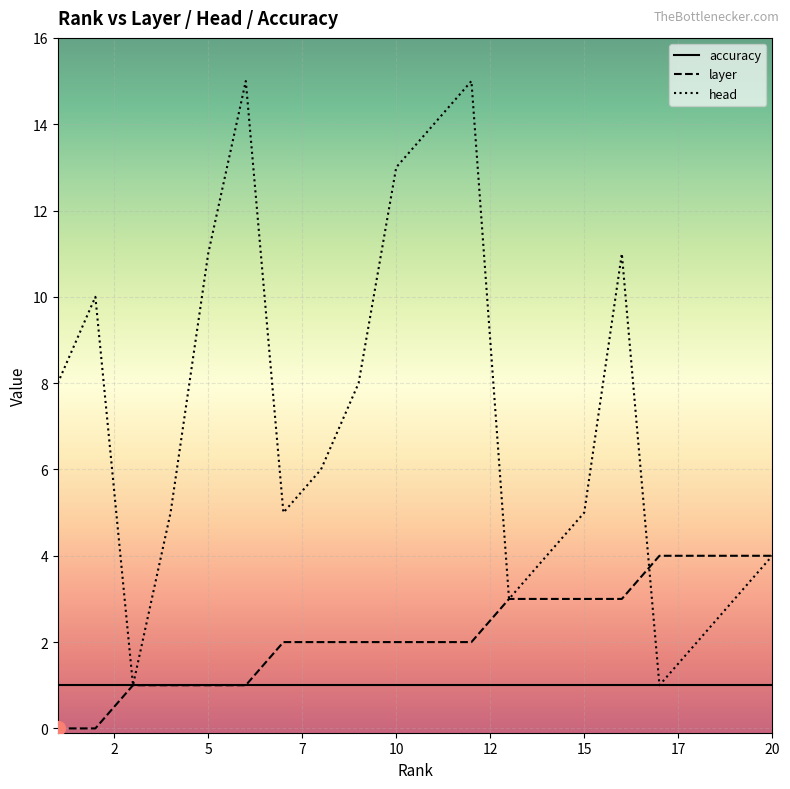

List the series in order of their overall mean, lowest first.

accuracy, layer, head